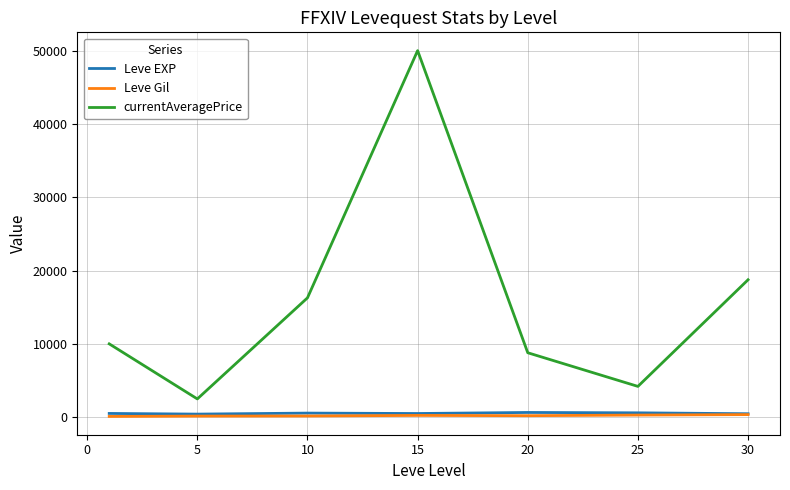

Does the chart have visible grid lines?

Yes